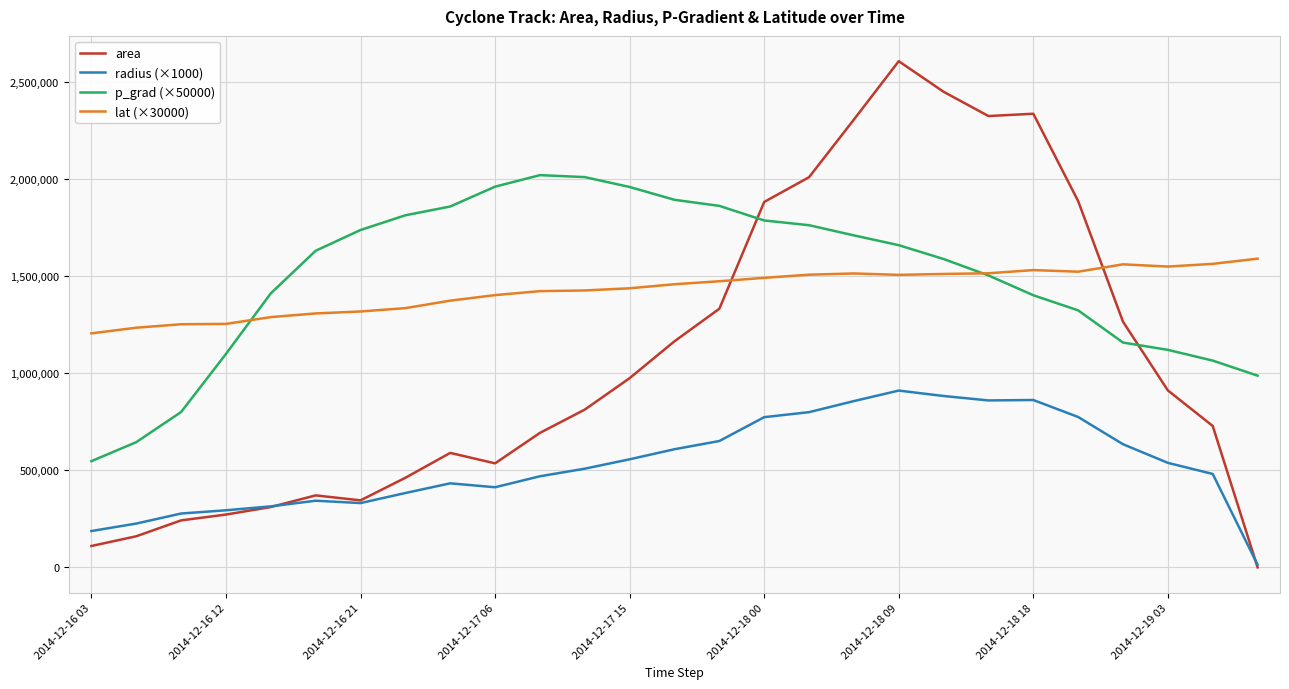

True or false: radius (×1000) and lat (×30000) intersect in this chart.

False